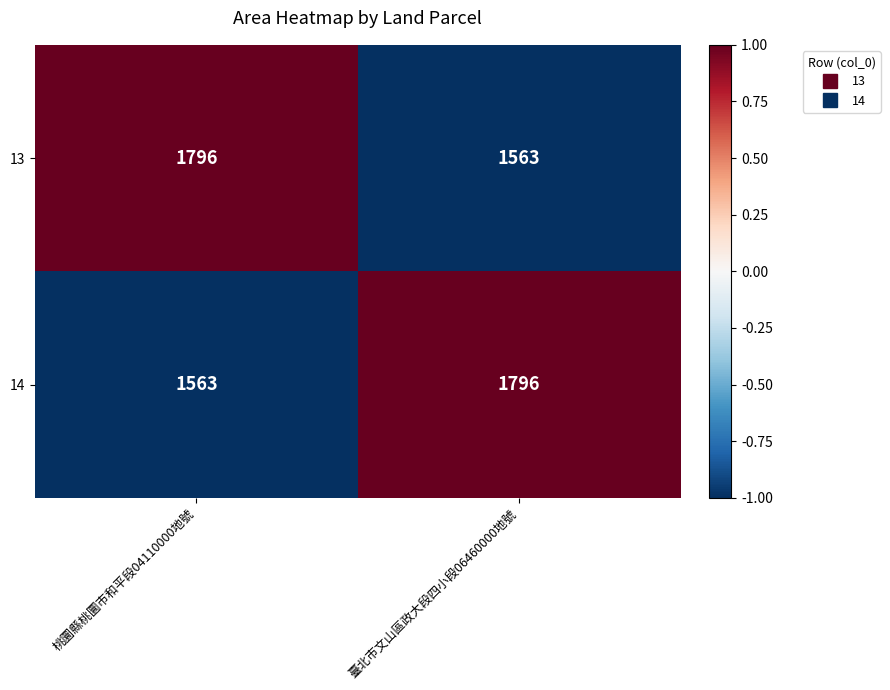

What is the difference between the highest and lowest values at 桃圜縣桃圜市和平段04110000地號?

233